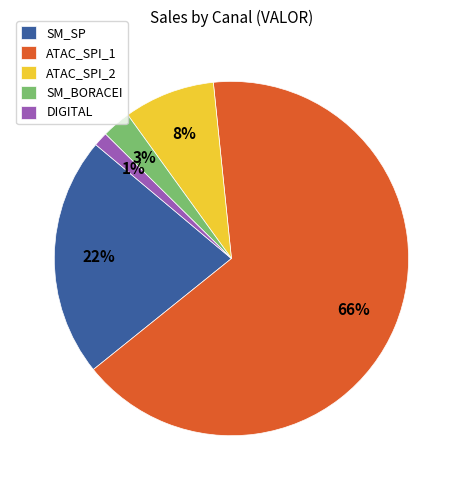

Do DIGITAL and ATAC_SPI_1 together represent more than half of the pie?

Yes